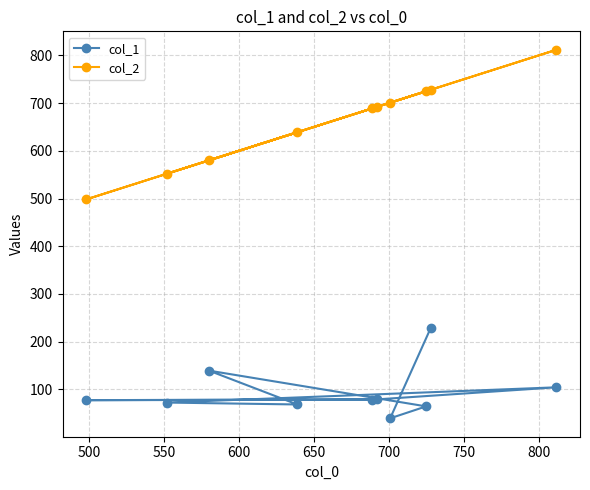

At how many categories does at least one series exceed 633?

7